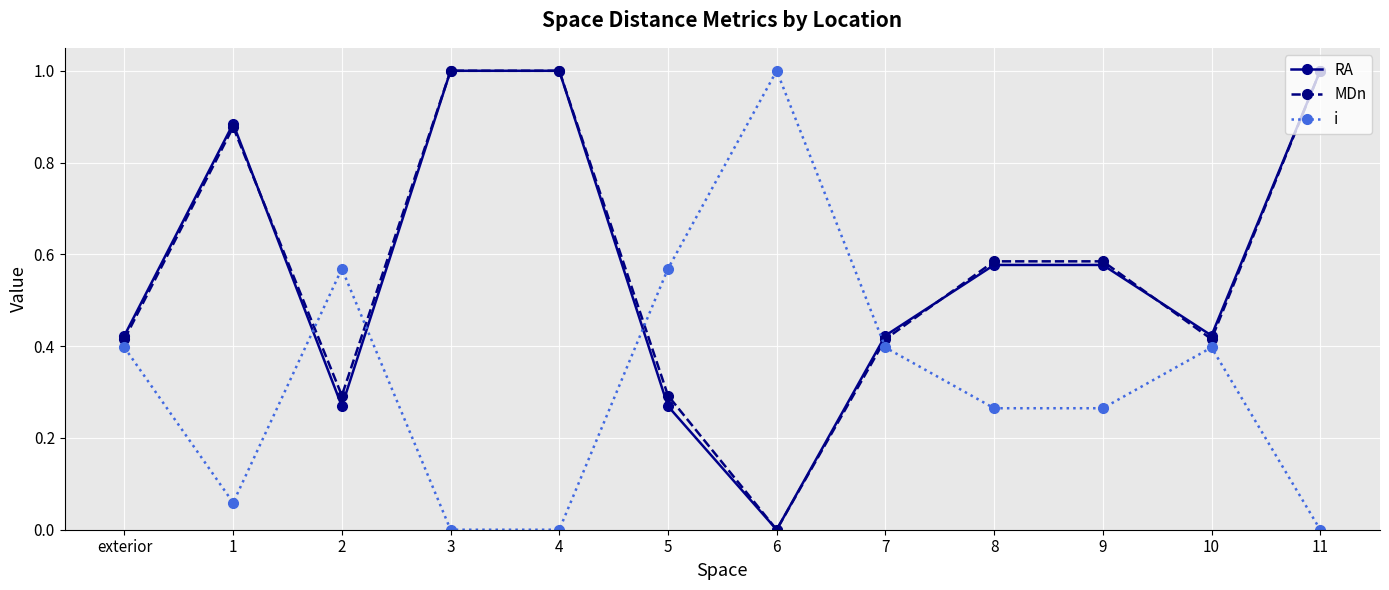

Is the value of MDn at 8 greater than the value of RA at 1?

No